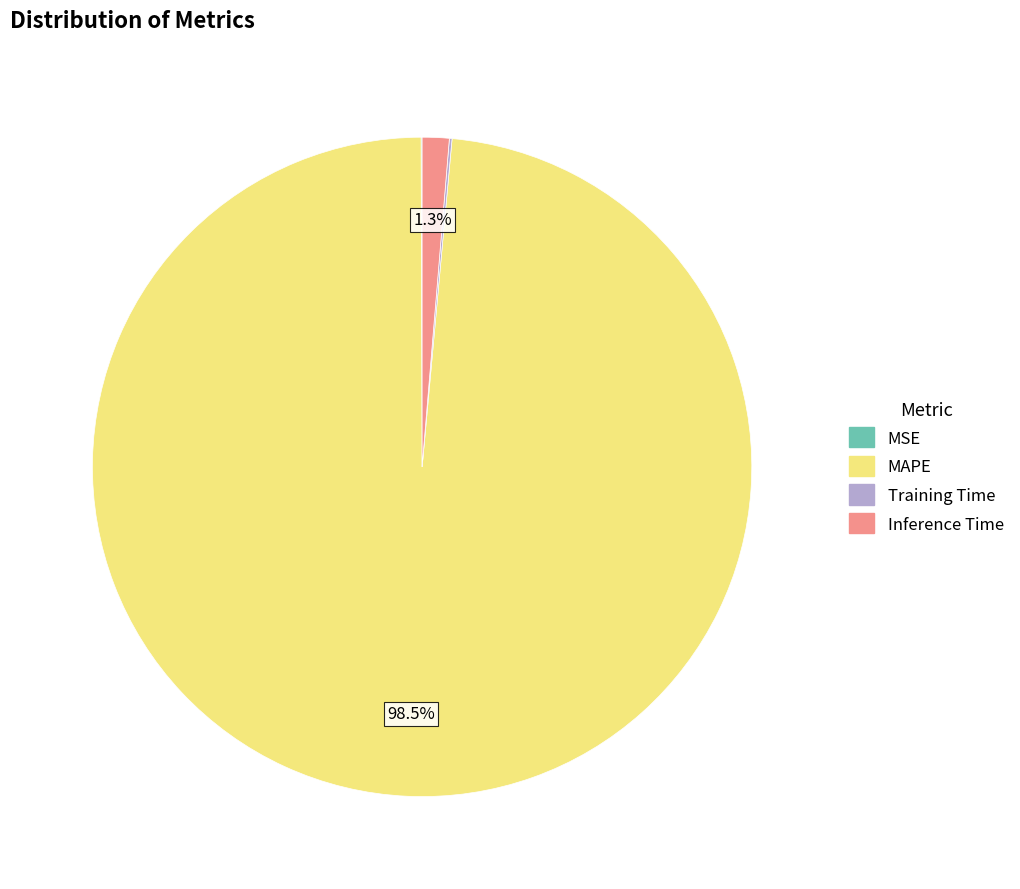

Which category has the biggest portion of the pie?

MAPE